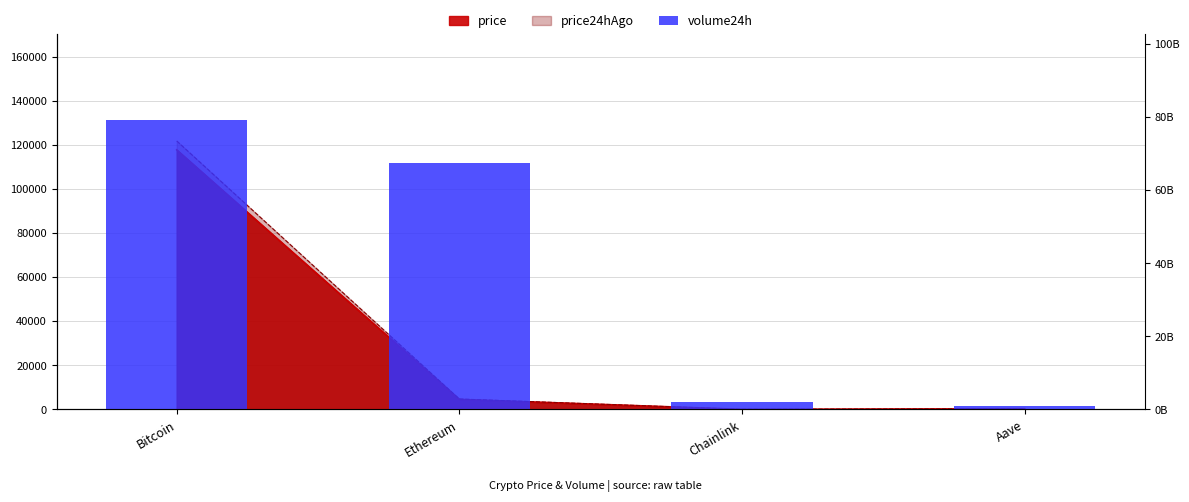

Rank the categories by value from highest to lowest.

Bitcoin, Ethereum, Chainlink, Aave